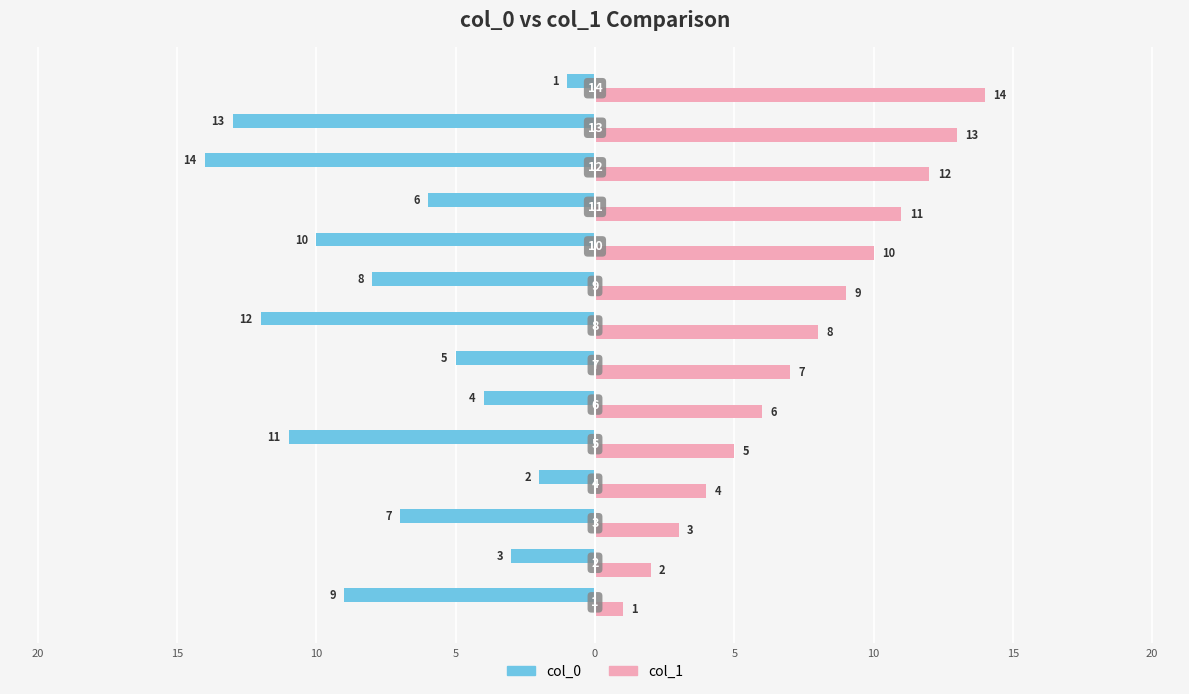

What are all the series names shown in the legend?

col_0, col_1